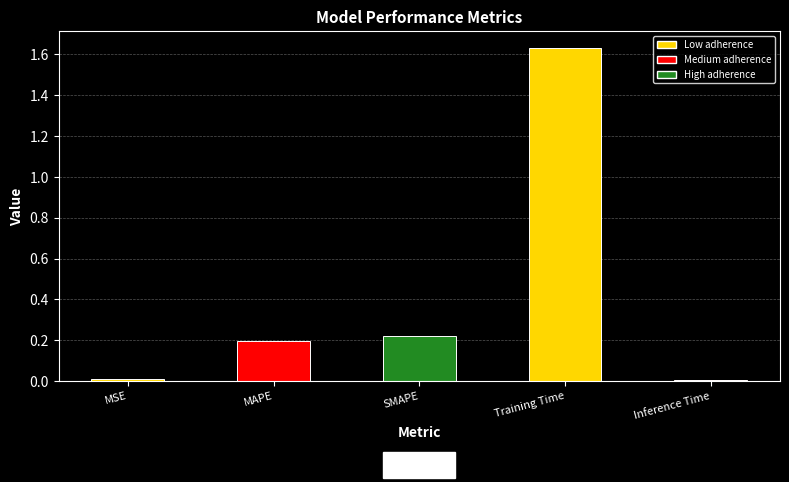

What is the sum of all values?

2.1